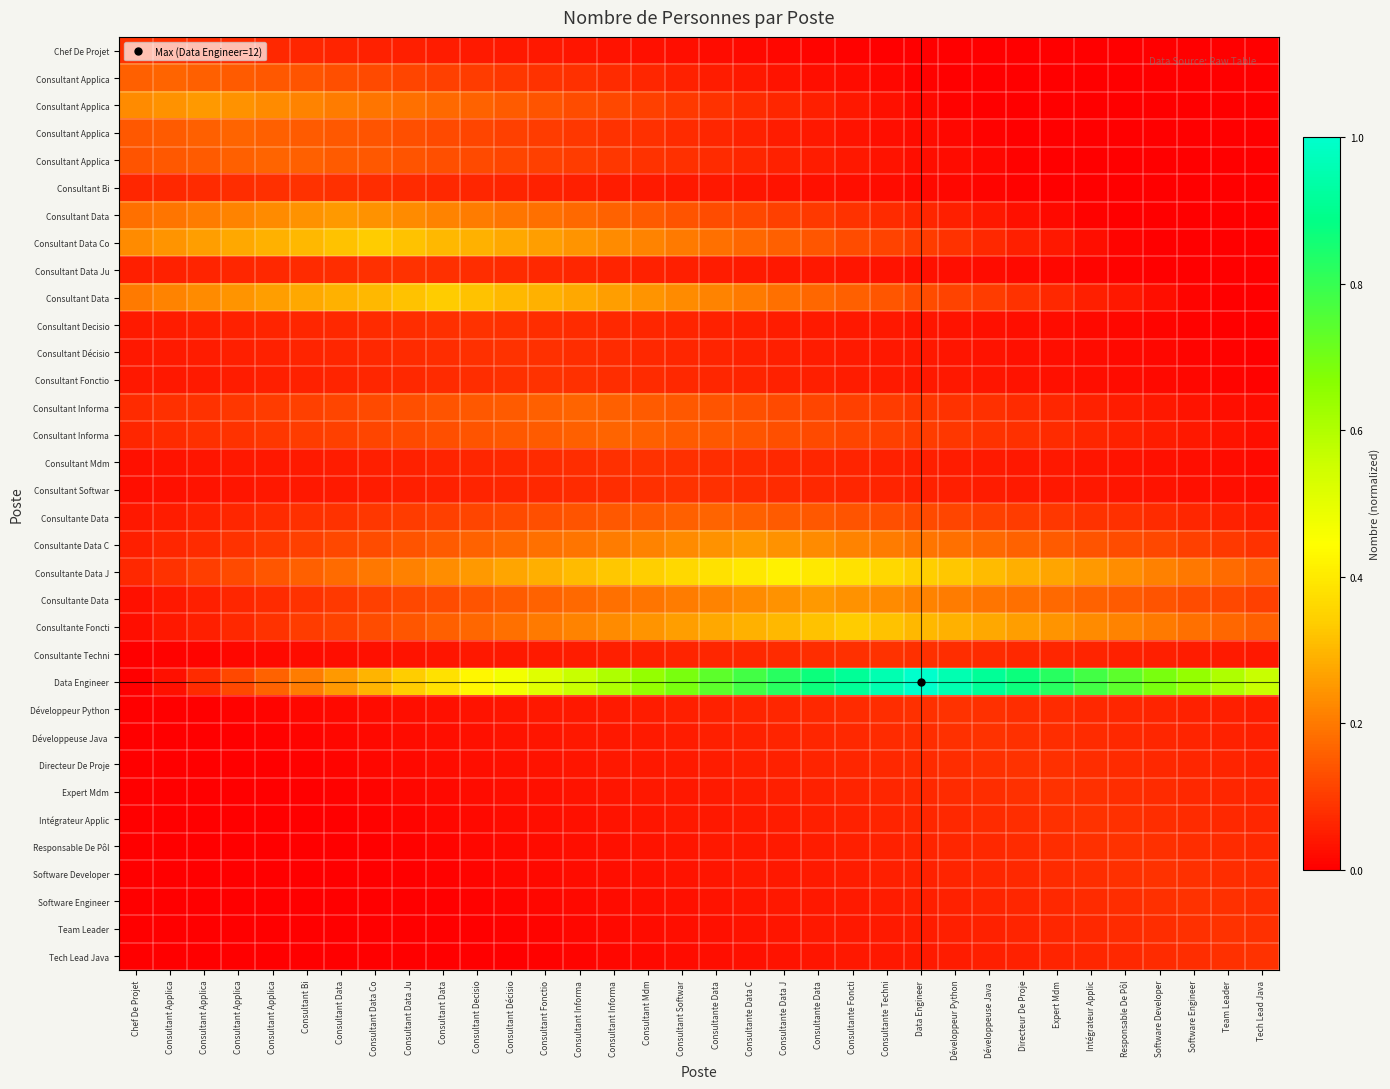

How many distinct data groups are displayed?

34